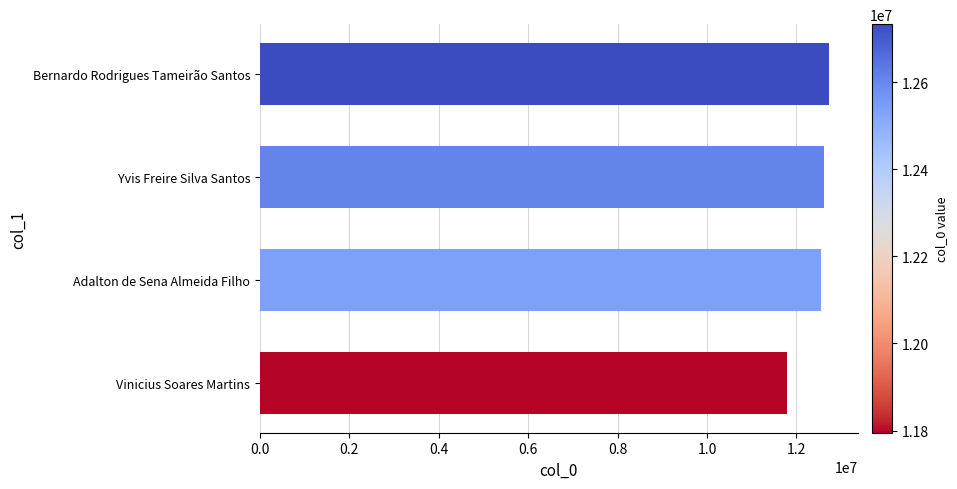

Reading top to bottom, transcribe all the data shown in this chart.

12733212	12608793	12542435	11794907